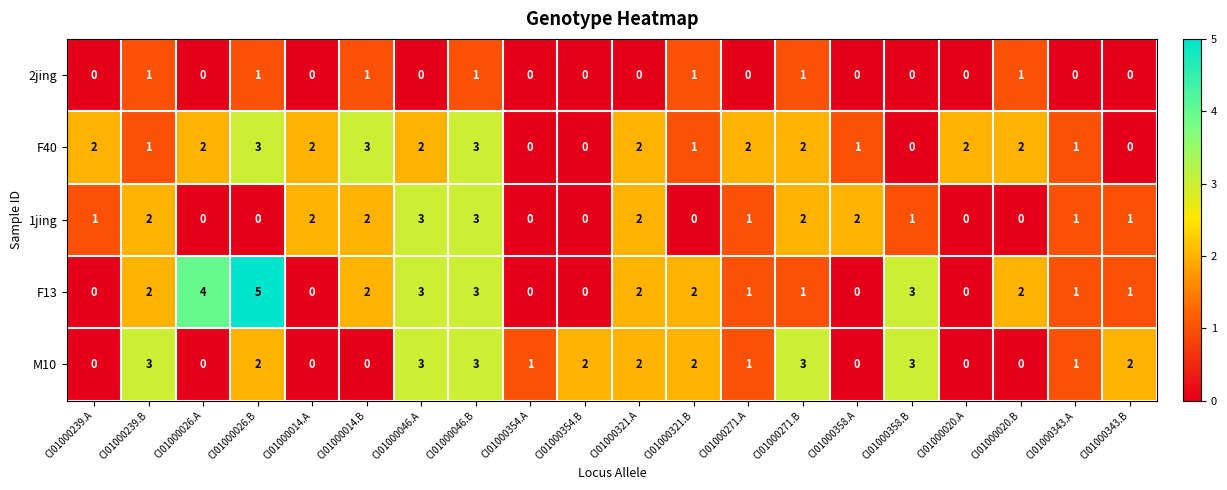

What is the sum of all F40 values?

31